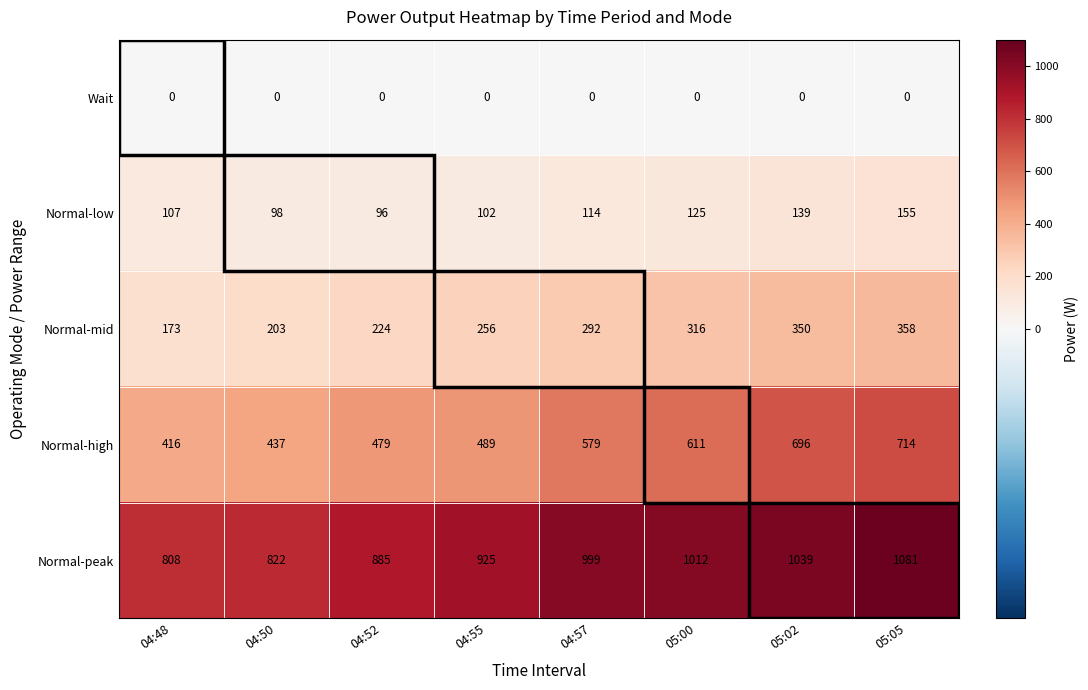

Between 04:50 and 05:00, which series saw the biggest shift?

Normal-peak